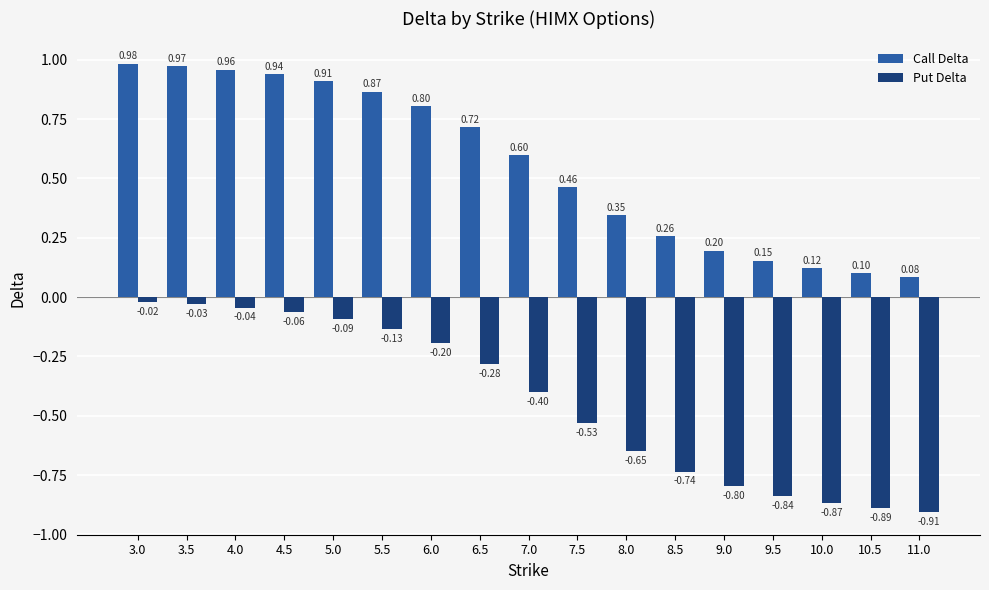

What is the value of the Call Delta bar at the 15th from the left?

0.1